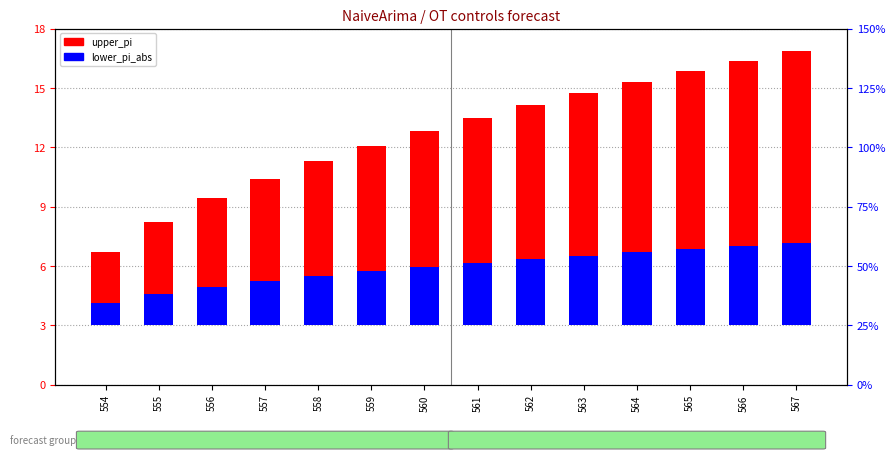

How many bars are there in each group?

2